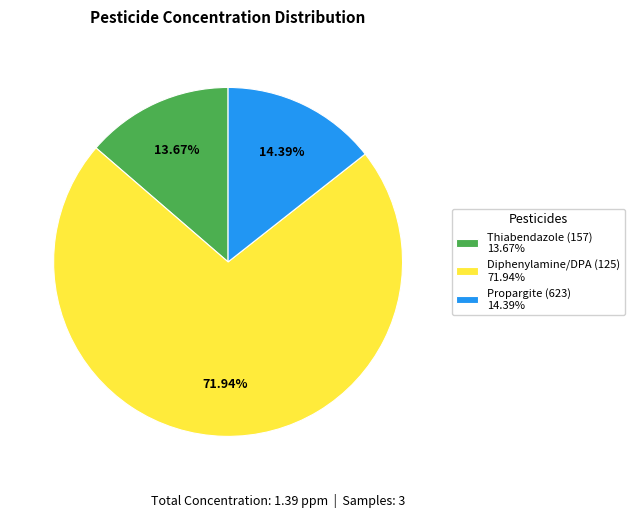

To the nearest percent, what is the difference between the largest and smallest slice percentages?

58%